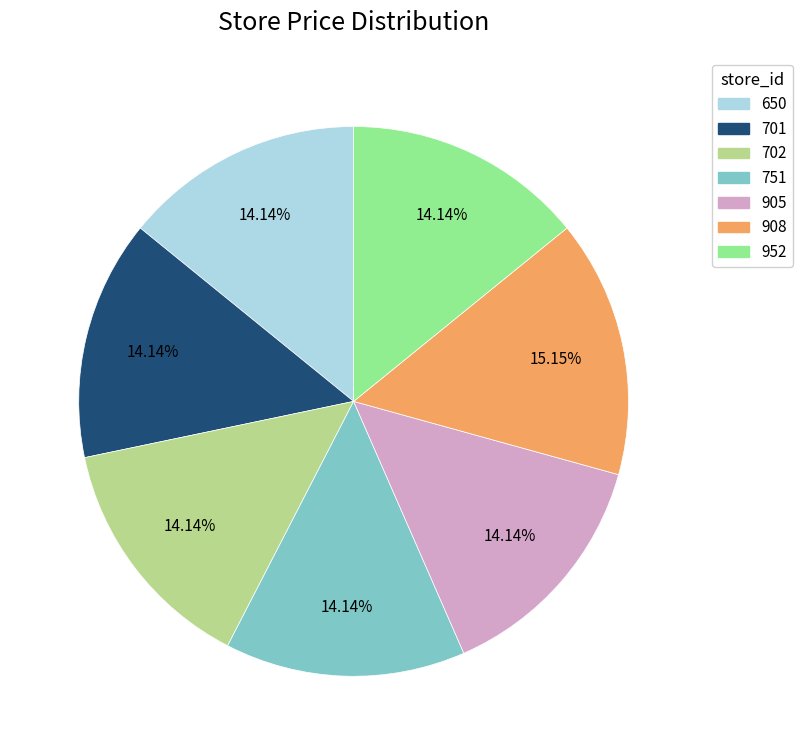

How many slices are in this pie chart?

7